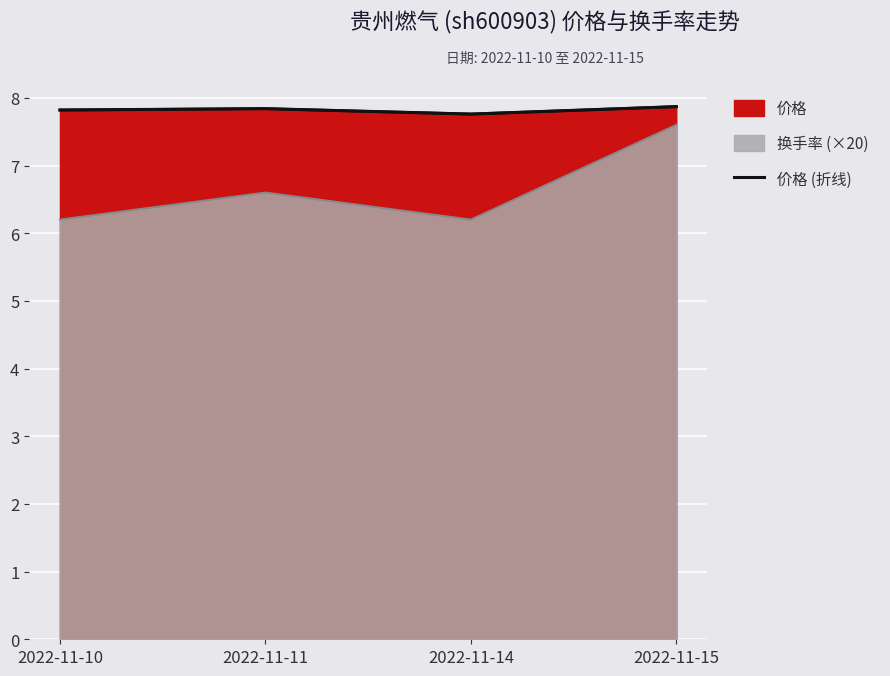

Reading right to left, transcribe all the data shown in this chart.

2022-11-15=7.9	2022-11-14=7.8	2022-11-11=7.8	2022-11-10=7.8